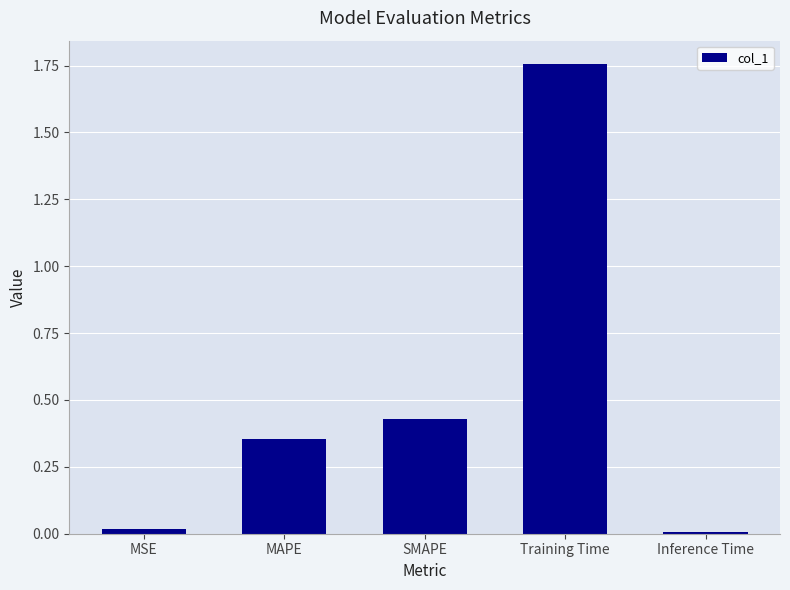

What is the difference between the maximum and minimum values?

1.7